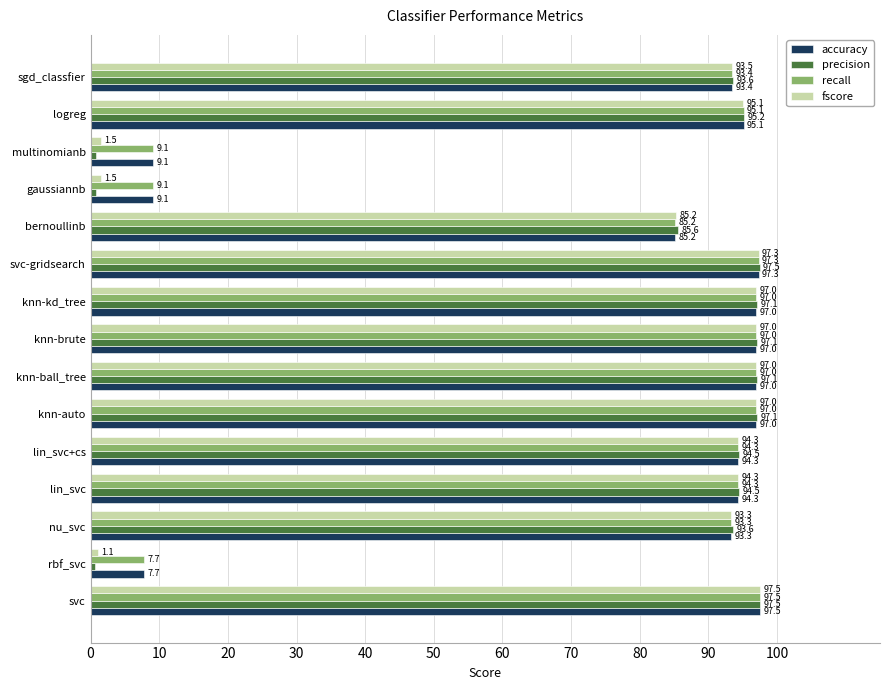

Where is precision nearest to the value 49?

bernoullinb